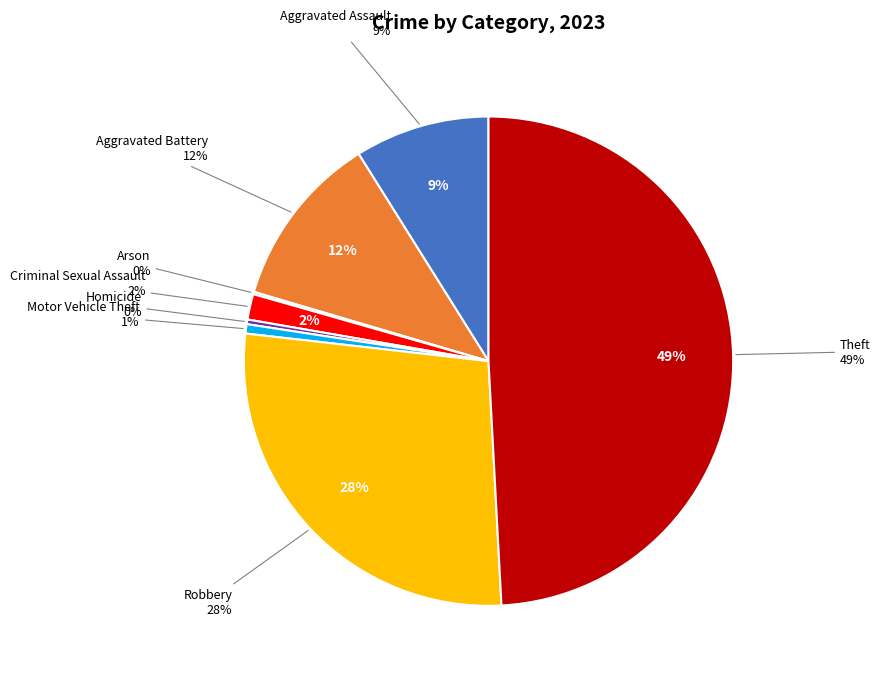

What is the ratio of the value at Aggravated Assault to the value at Criminal Sexual Assault?

5.3